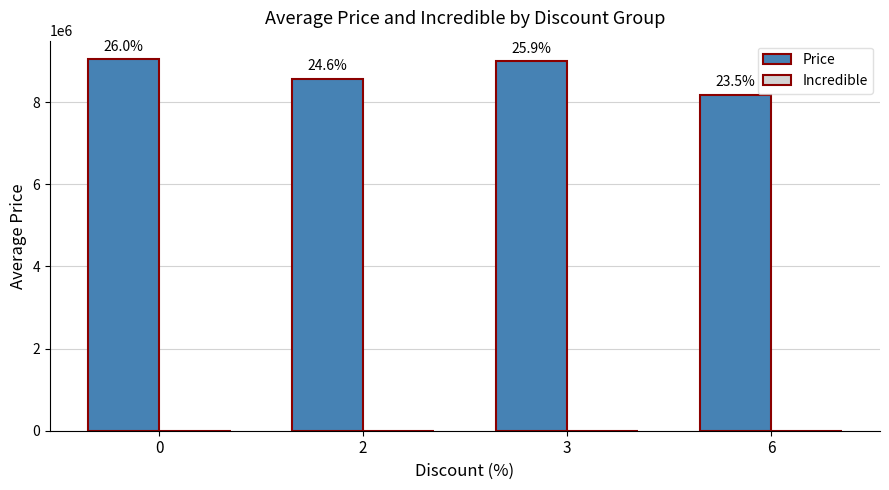

Are the bars horizontal?

No